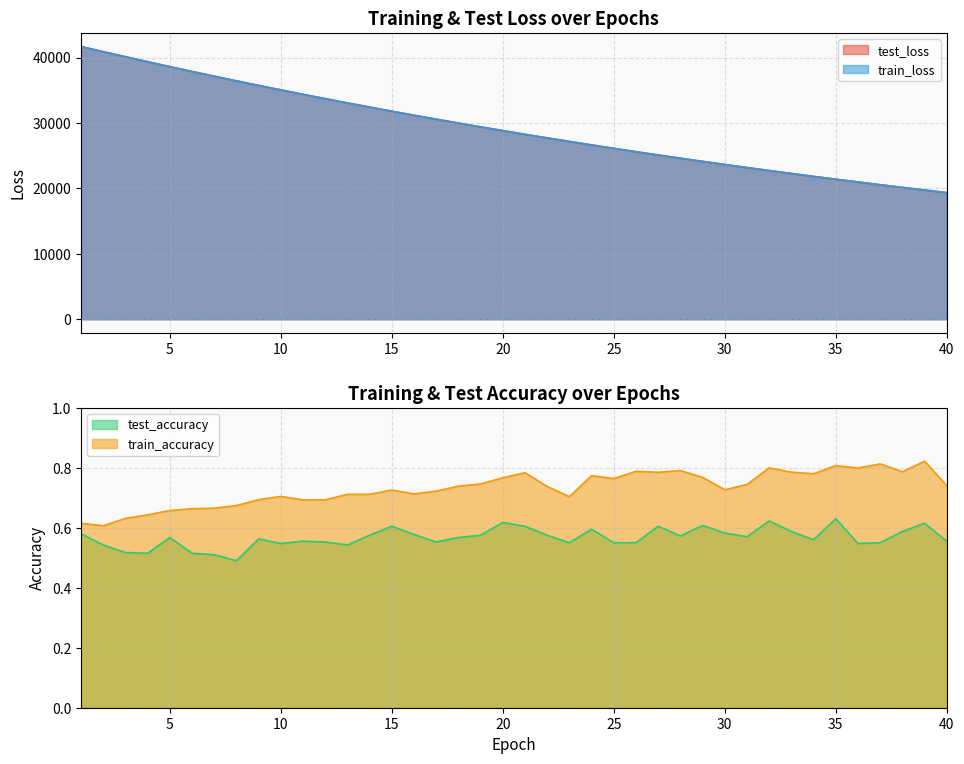

What is the sum of all test_loss values?

1169485.2